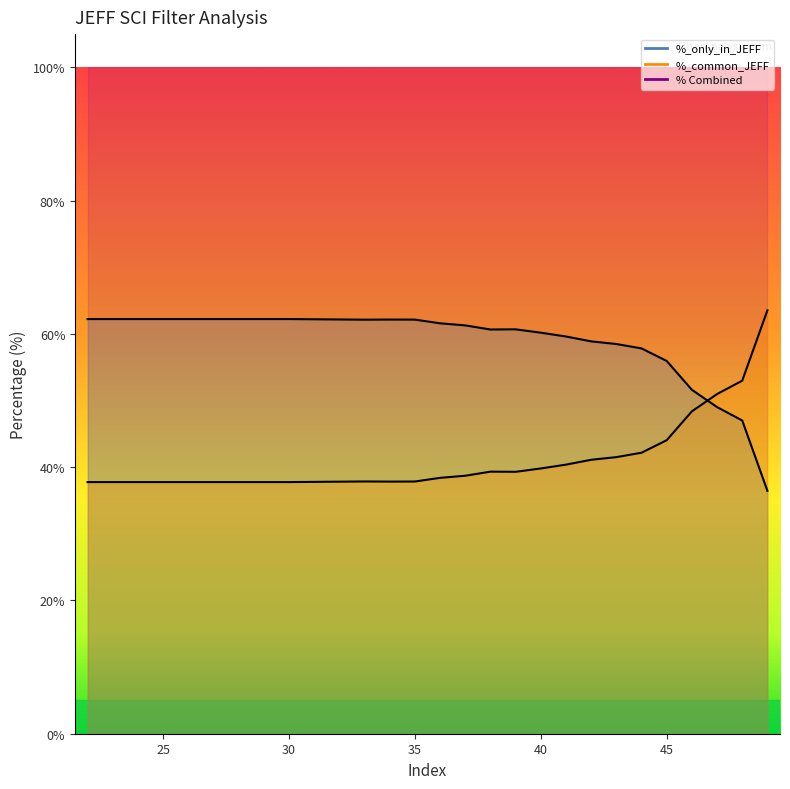

At 35, list the series in order from smallest to largest.

%_common_JEFF, %_only_in_JEFF